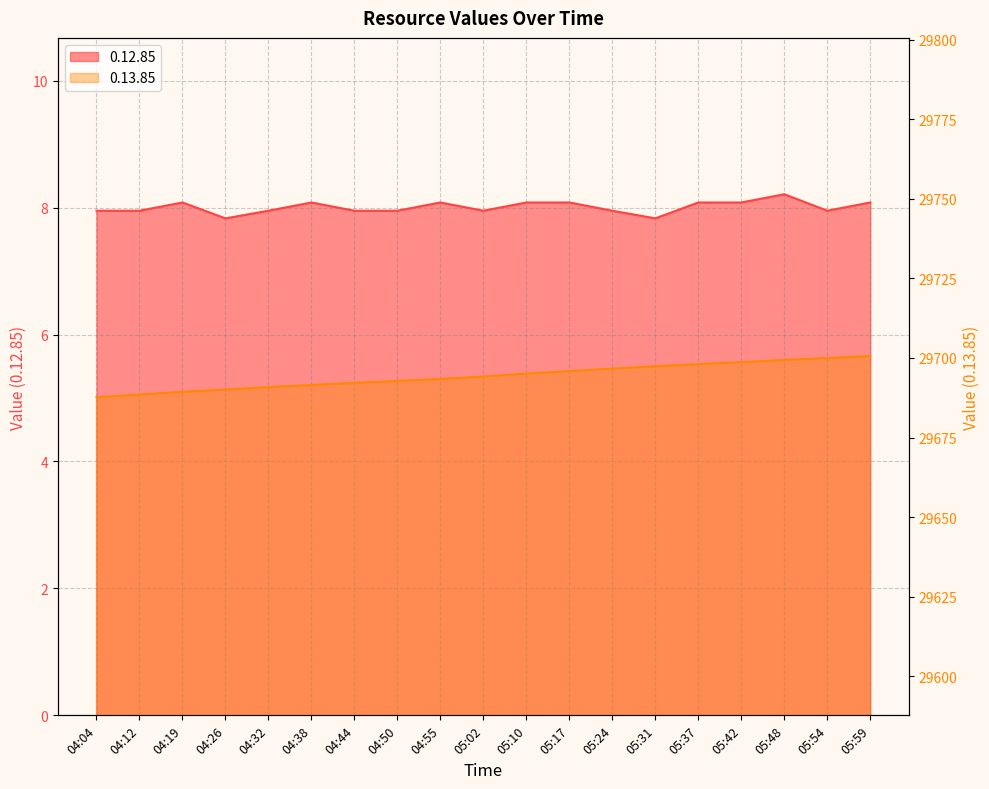

True or false: 0.13.85 and 0.12.85 cross at least once.

False